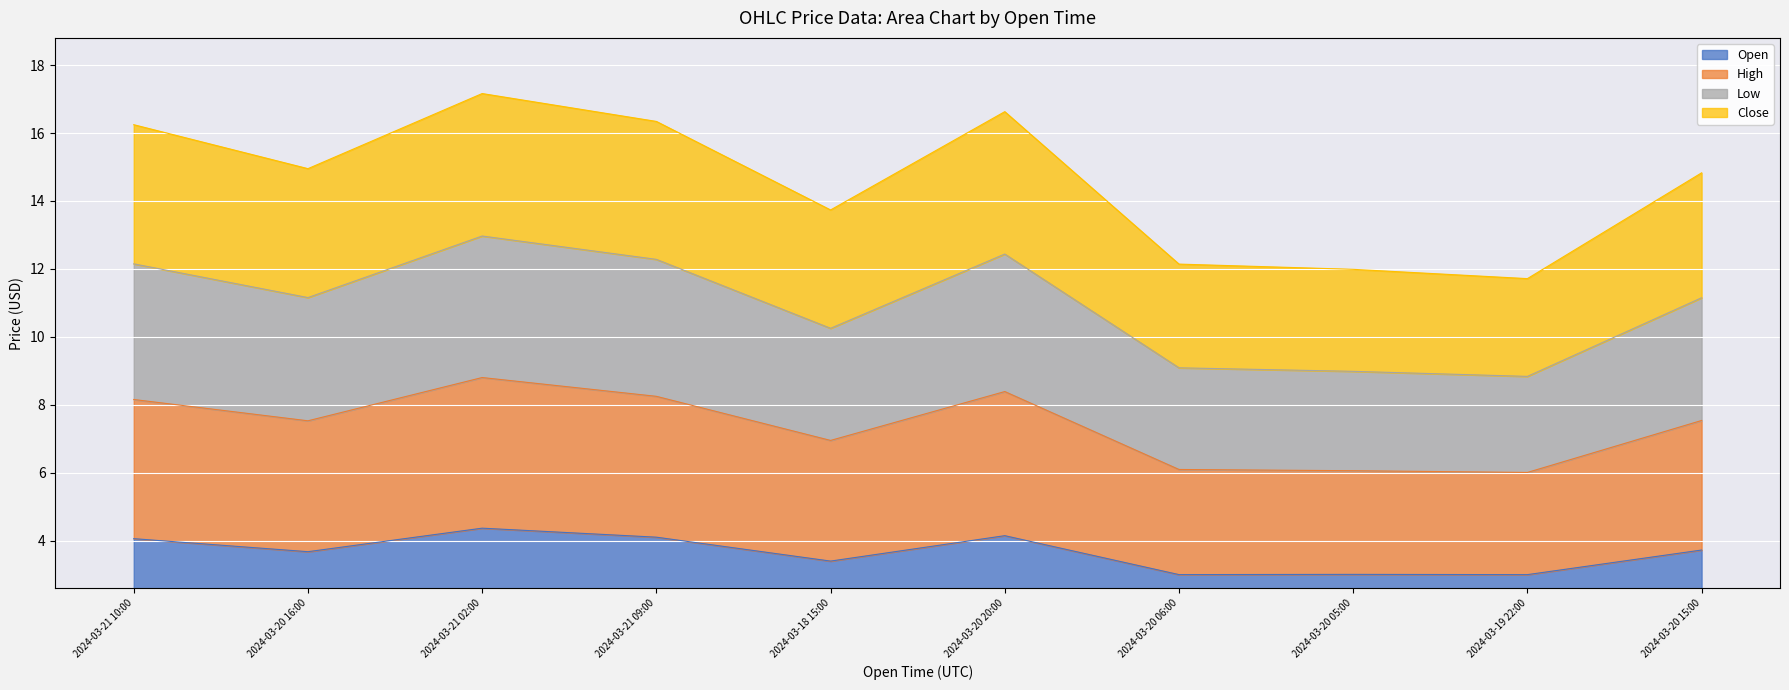

Is it true that Open equals 3.4 at 2024-03-18 15:00?

True